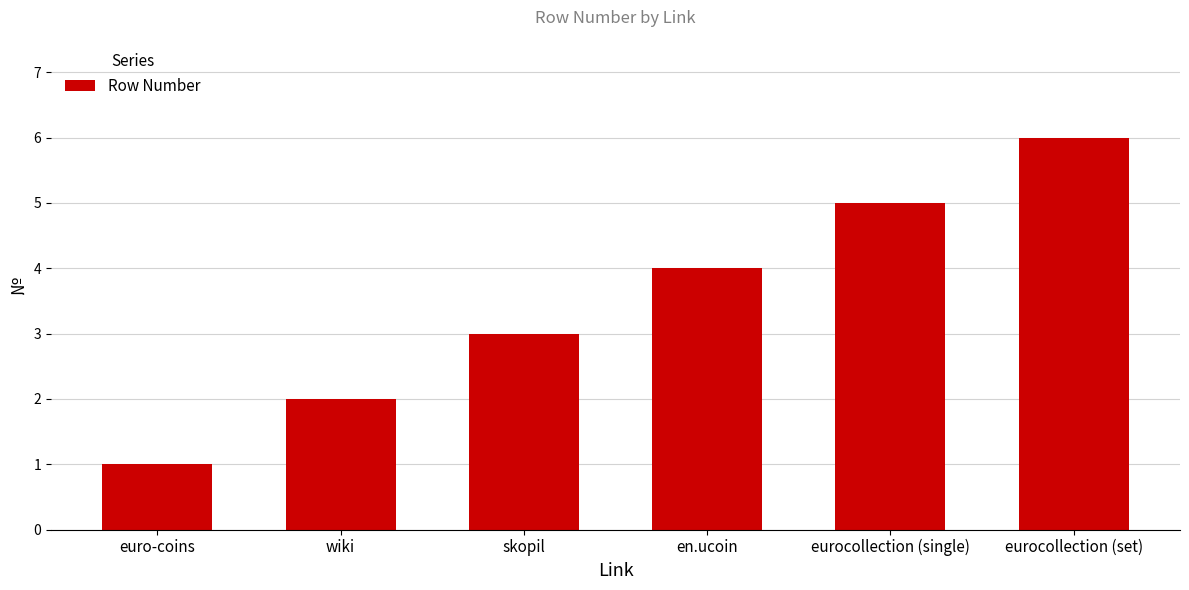

How many values are between 2 and 5?

4